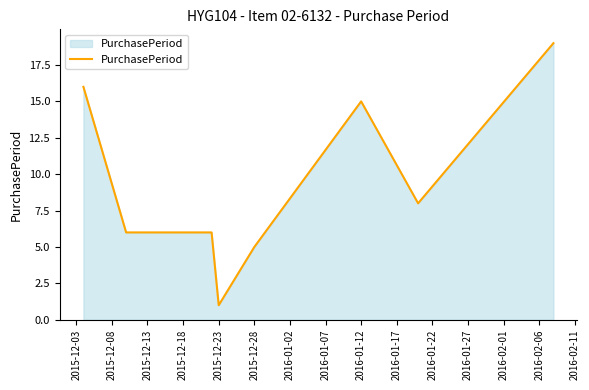

What is the maximum value shown in the chart?

19